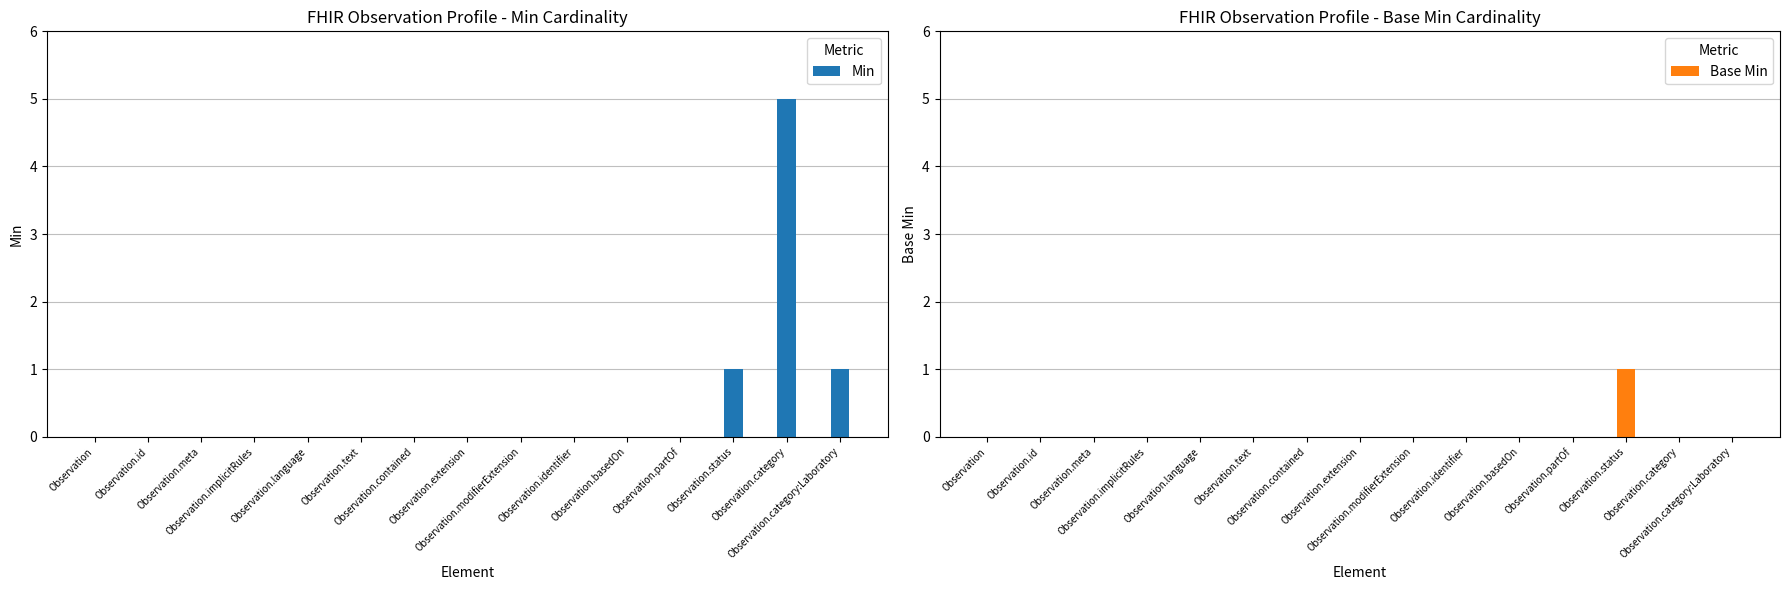

What position from the left is Observation.meta?

3